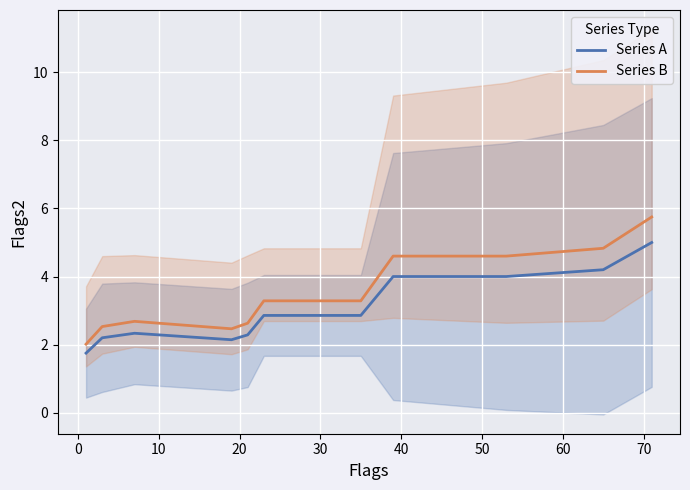

How many data points in Series A are above 2?

10